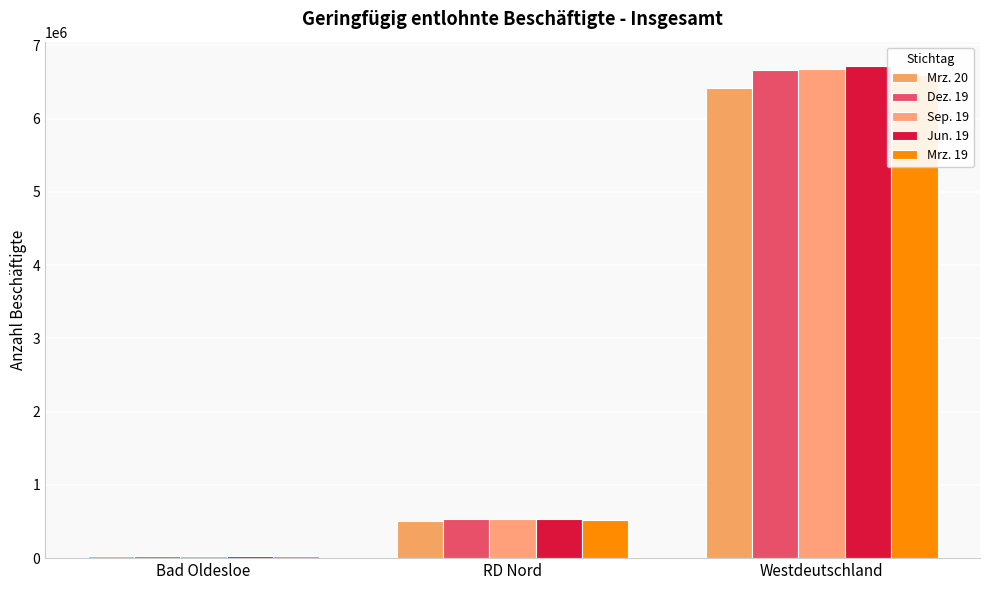

Reading left to right, what are all the values shown in this chart?

Mrz. 20: 34026	505373	6415440
Dez. 19: 35708	529374	6666510
Sep. 19: 35898	531823	6669878
Jun. 19: 35962	535052	6713473
Mrz. 19: 35261	521459	6597783